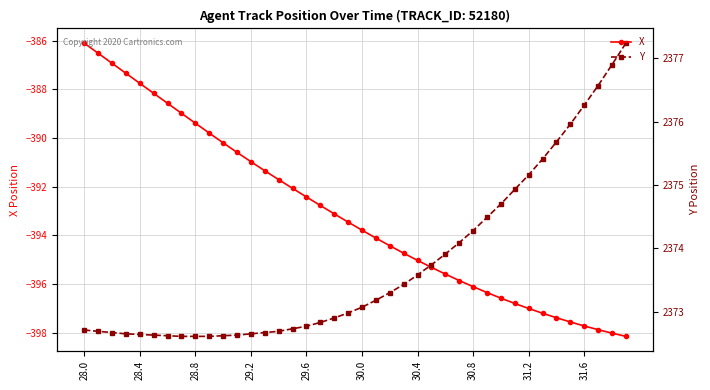

Rank the series by their maximum value, from highest to lowest.

Y, X